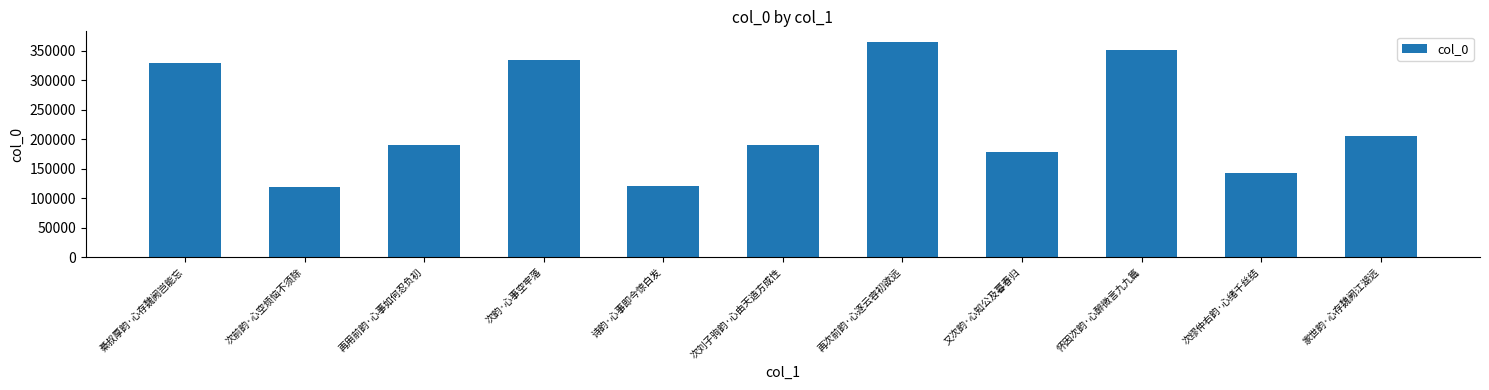

What is the smallest value displayed?

118510